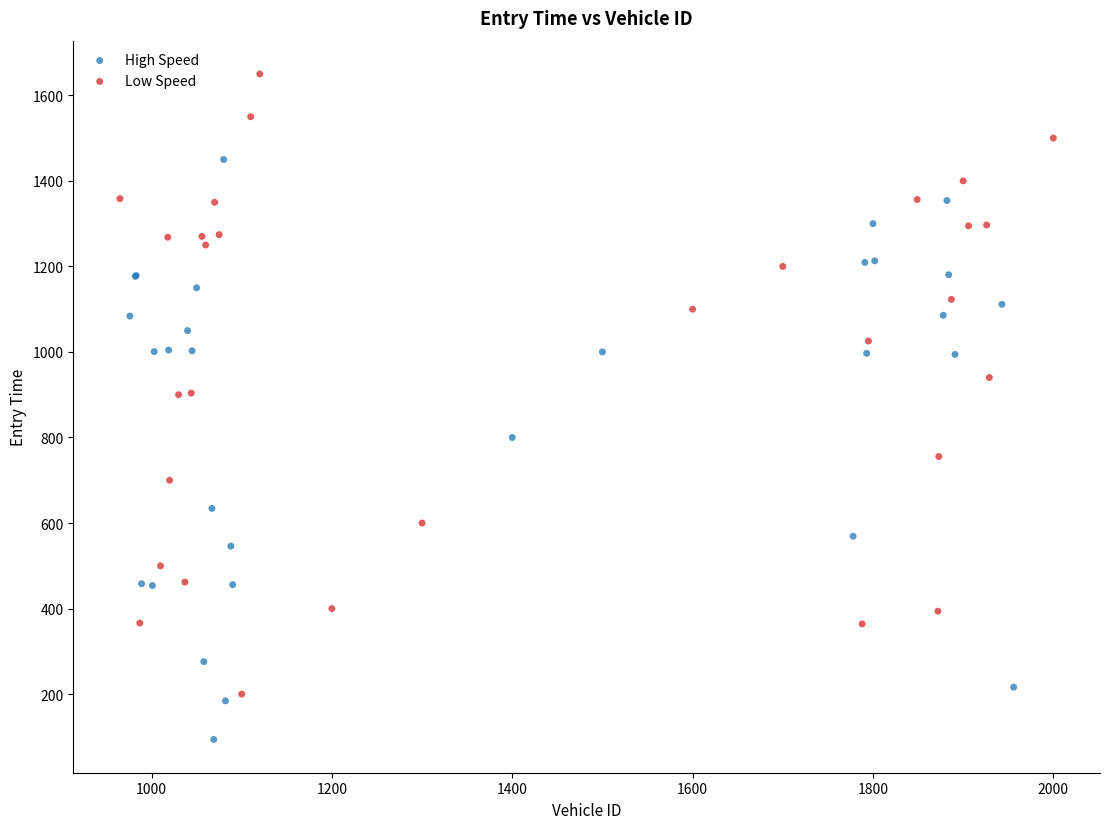

Which series has the widest spread of Y values?

Low Speed